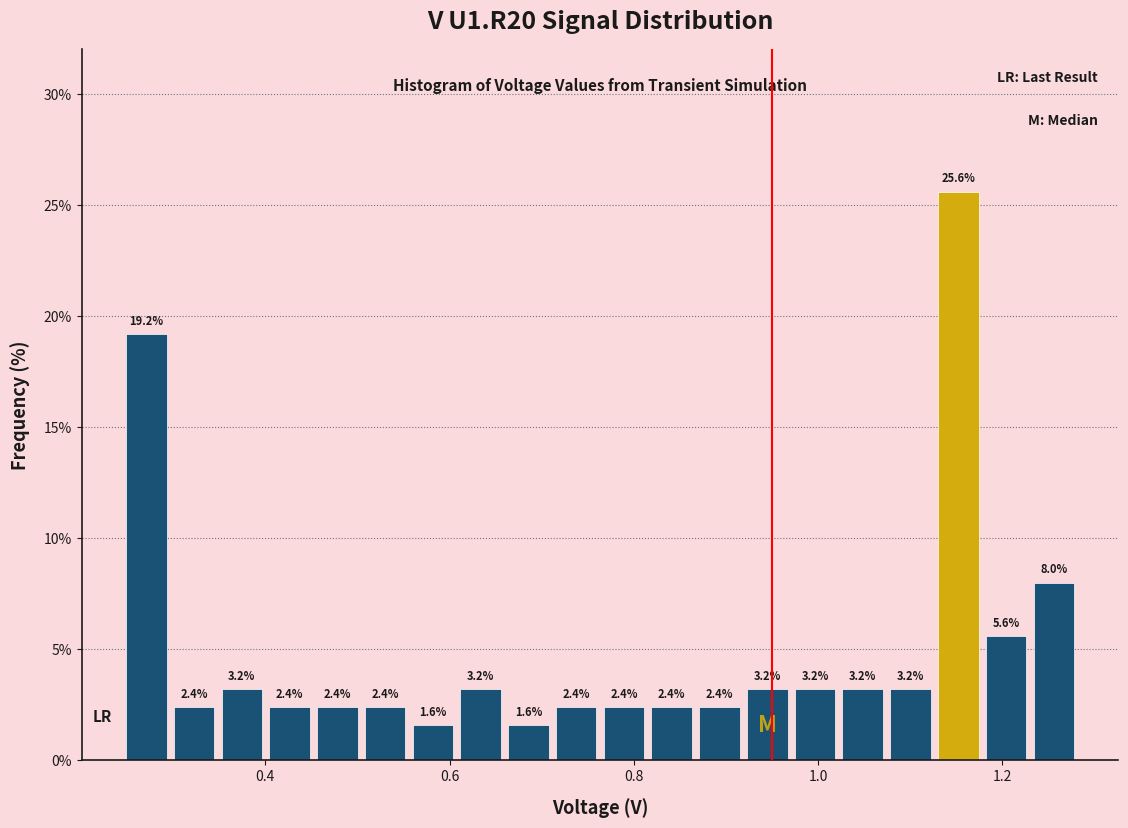

Read against the x-axis, roughly where is the centre of the tallest bar?

1.16